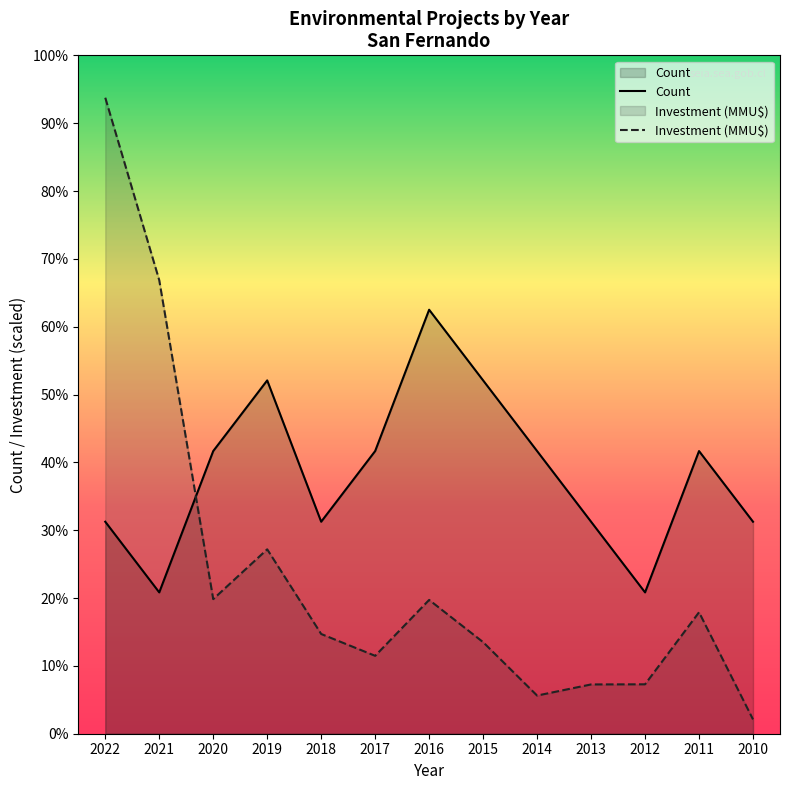

True or false: Count and Investment (MMU$) intersect in this chart.

True